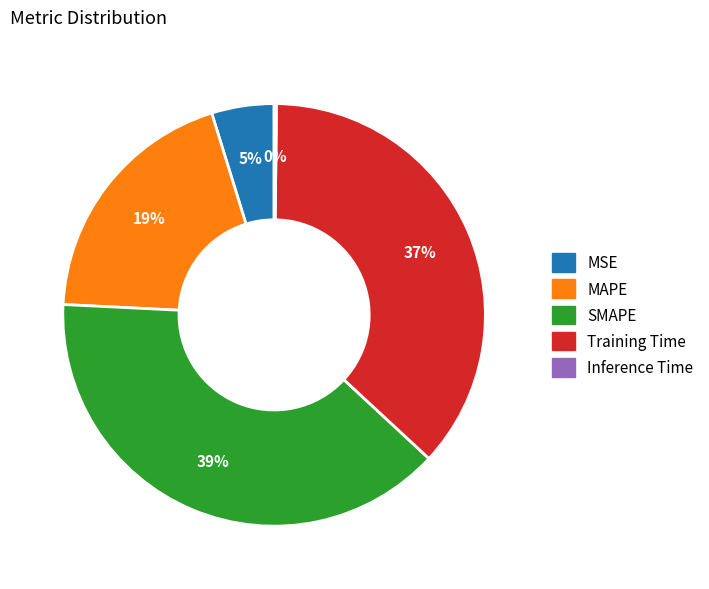

Which slice is the largest?

SMAPE